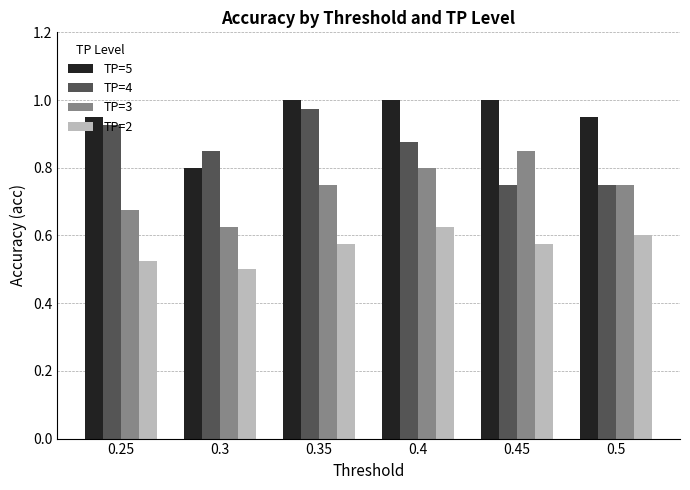

At 0.45, list the series in order from largest to smallest.

TP=5, TP=3, TP=4, TP=2